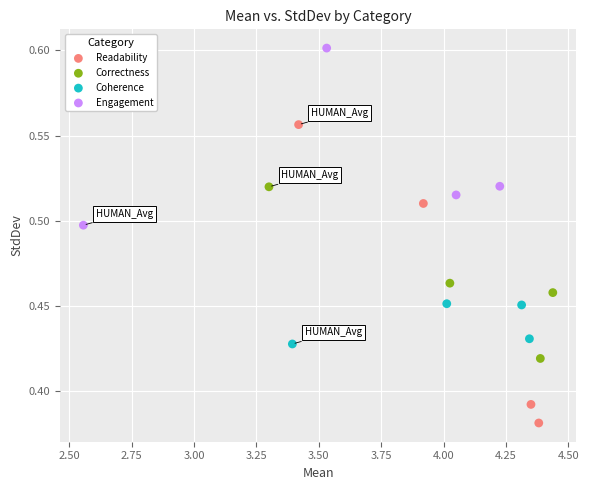

Which series reaches the minimum Y coordinate?

Readability